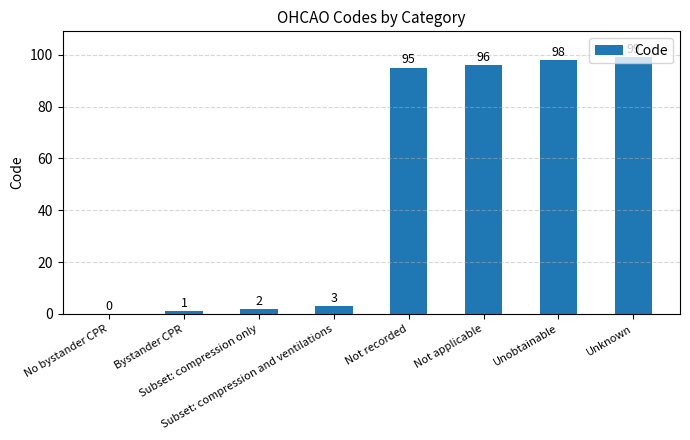

What is the greatest value displayed?

99